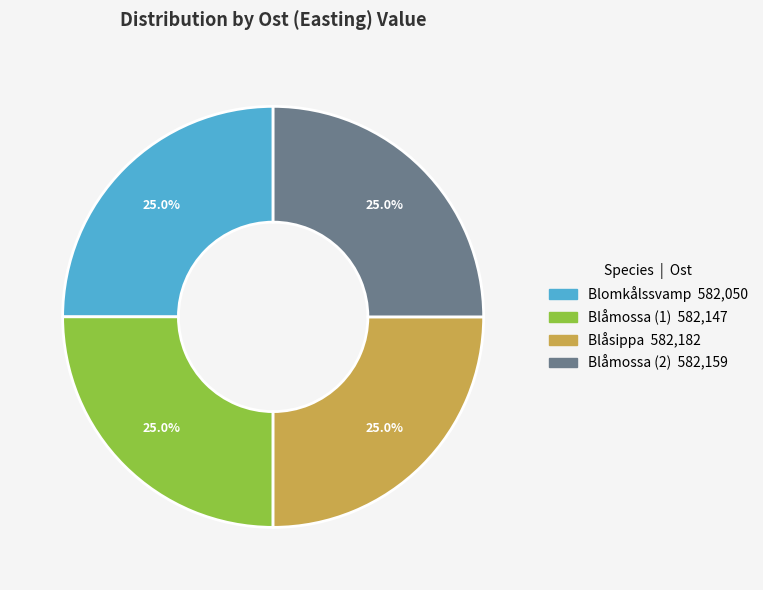

Is there any slice that represents more than half of the pie?

No